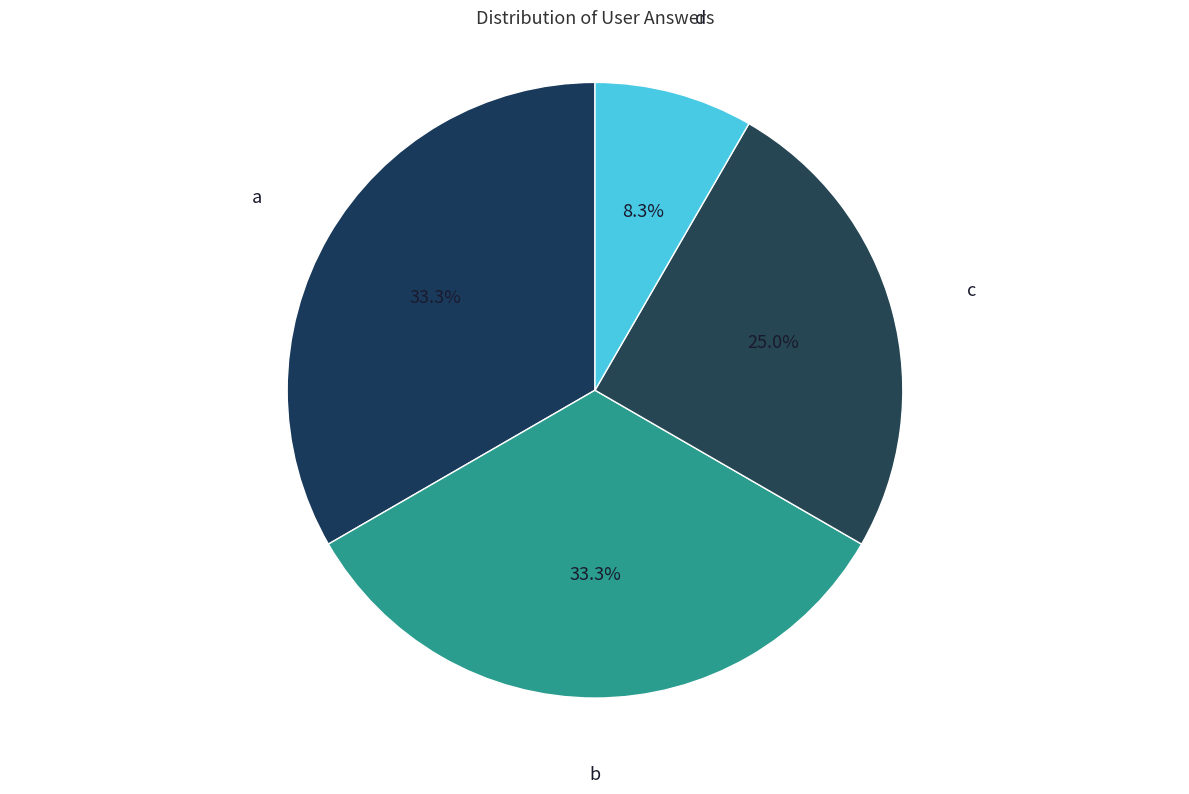

To the nearest percent, what percentage of the pie is c?

25%